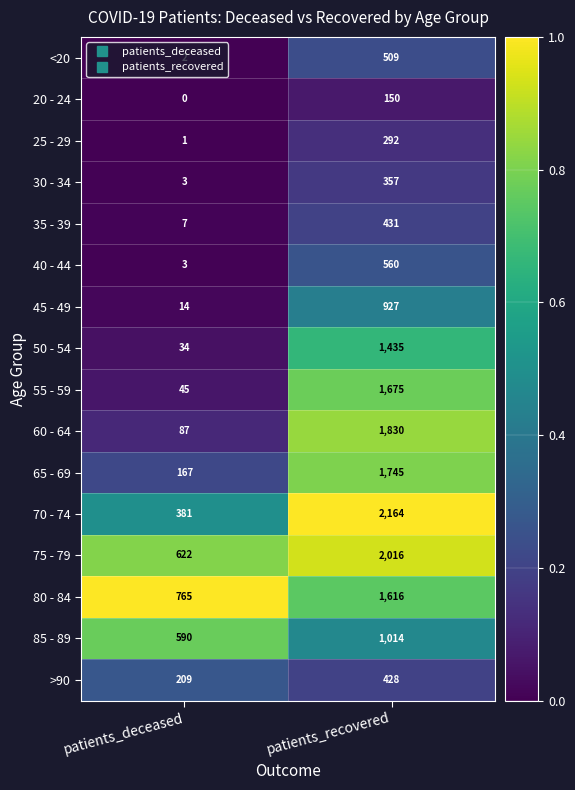

The value of 55 - 59 at patients_deceased is 45. True or false?

True